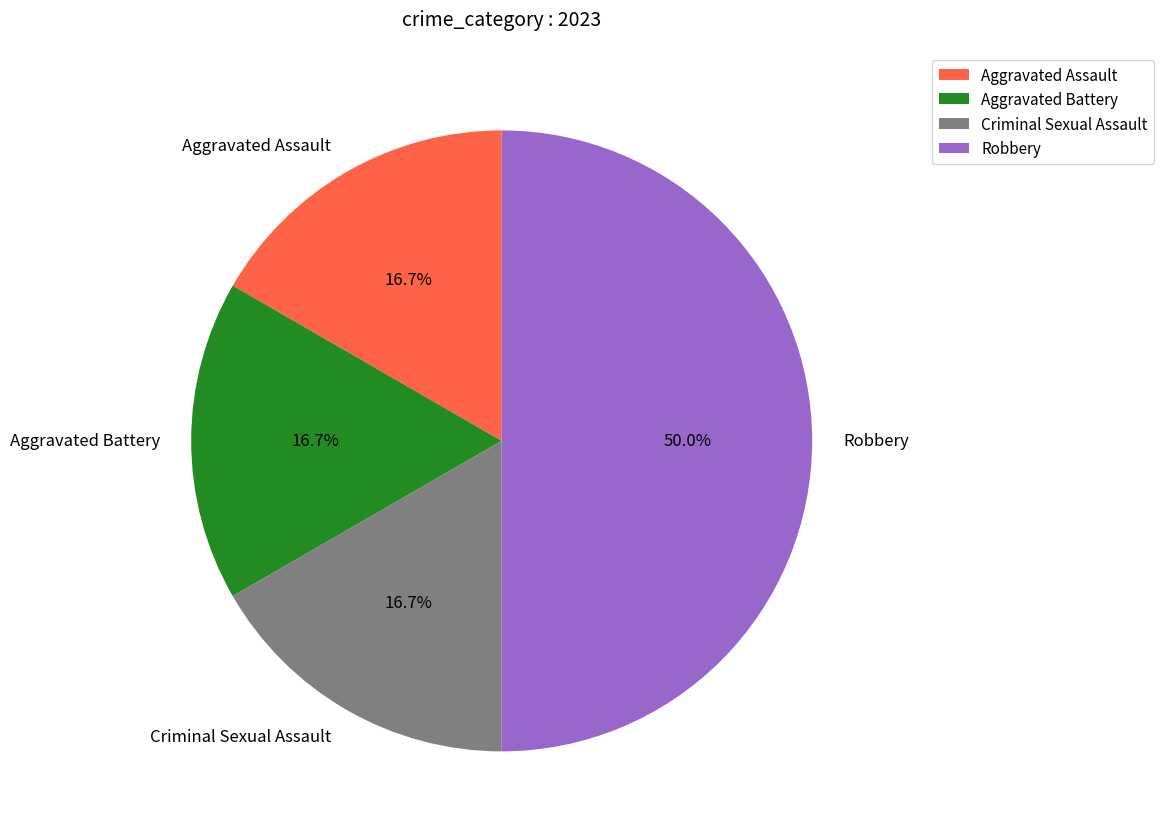

The Criminal Sexual Assault slice represents 17% of the pie. True or false?

True